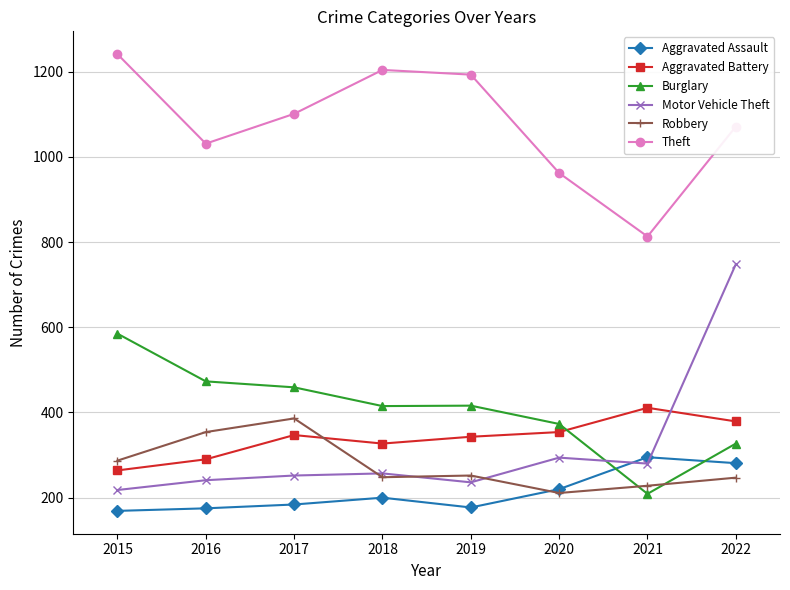

How many lines are shown in the chart?

6